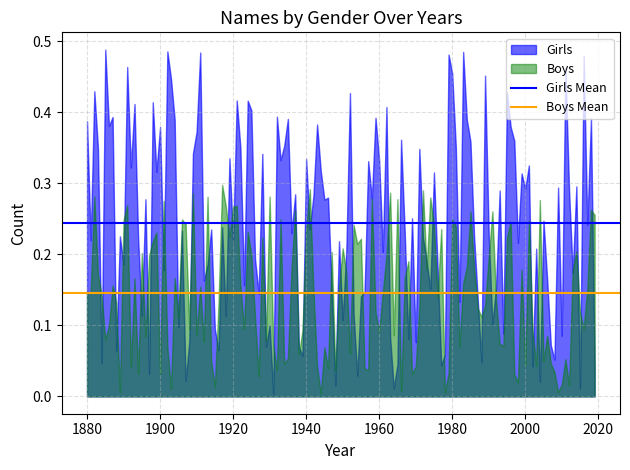

Which series has the largest range (max minus min)?

Girls